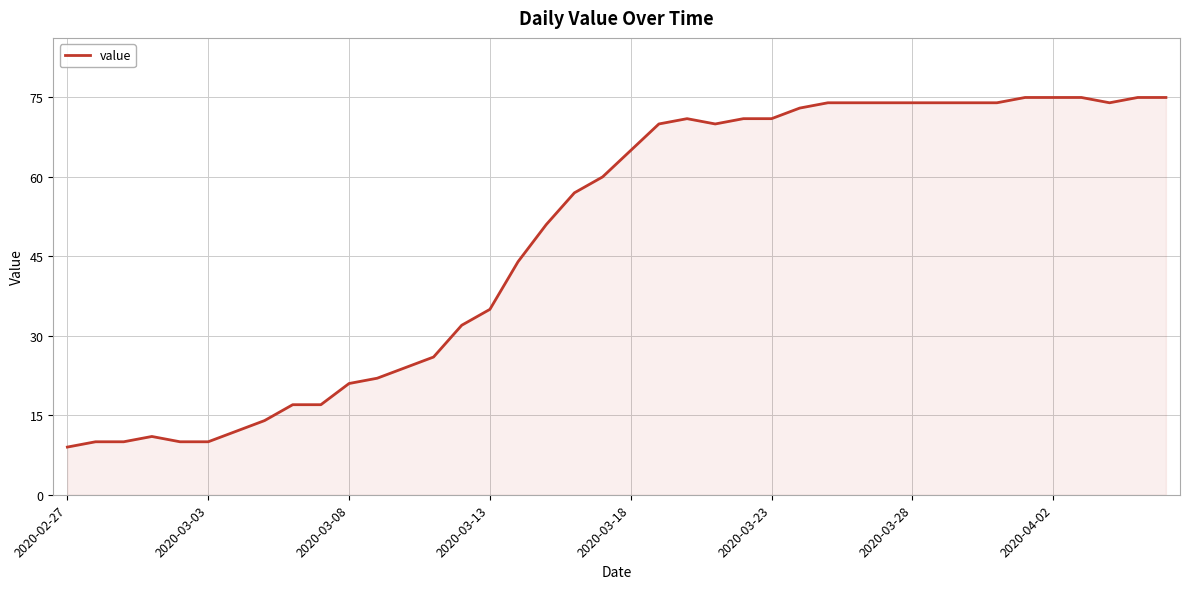

What is the greatest value displayed?

75